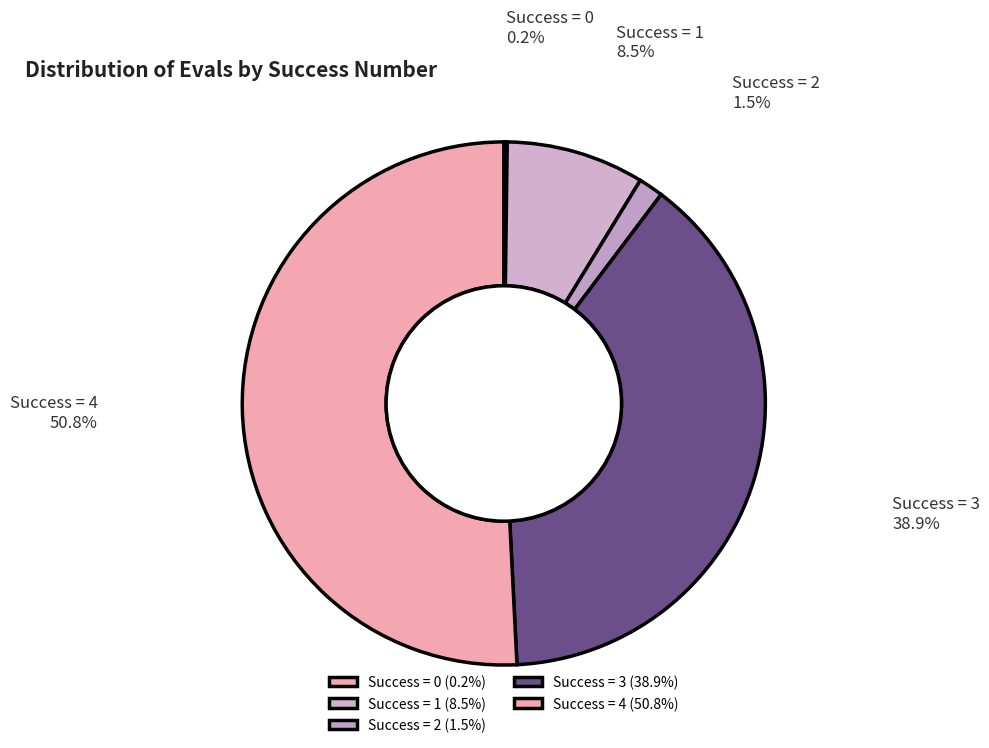

Approximately how many times larger is the value at Success = 4 compared to Success = 1?

6.0